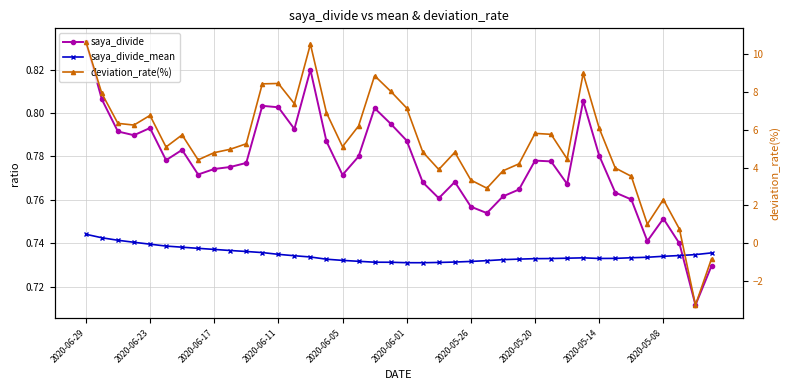

Is it true that deviation_rate(%) equals 8.2 at 2020-06-01?

False